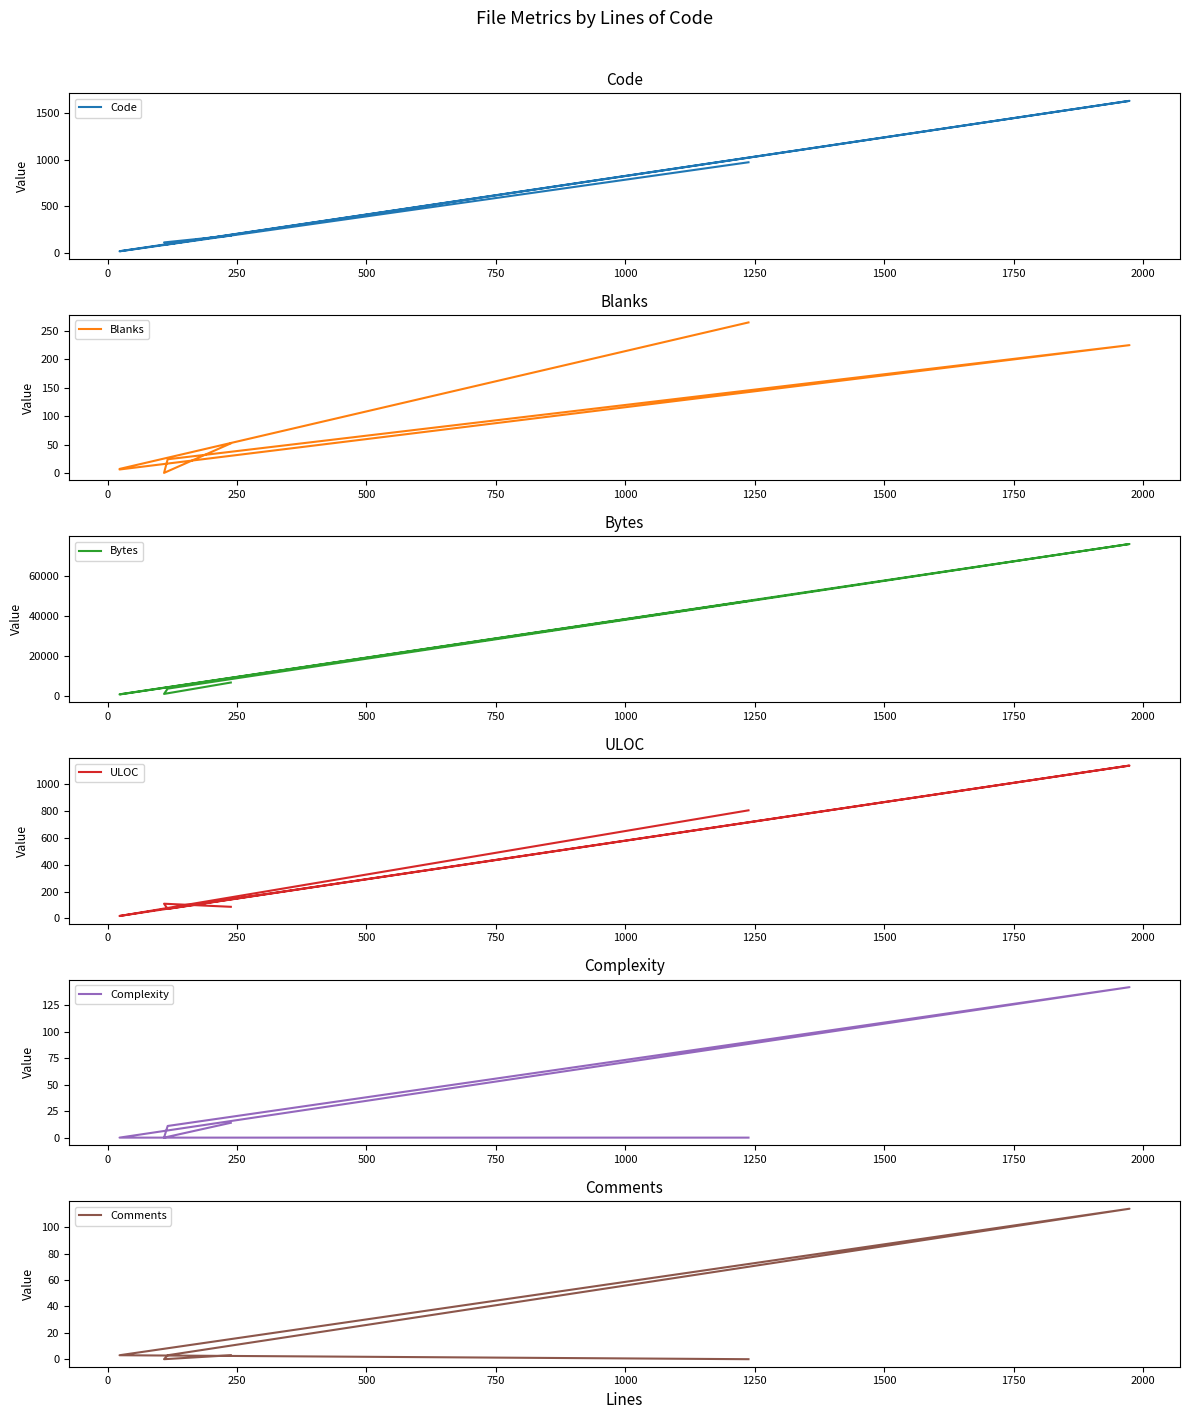

How many lines are shown in the chart?

6